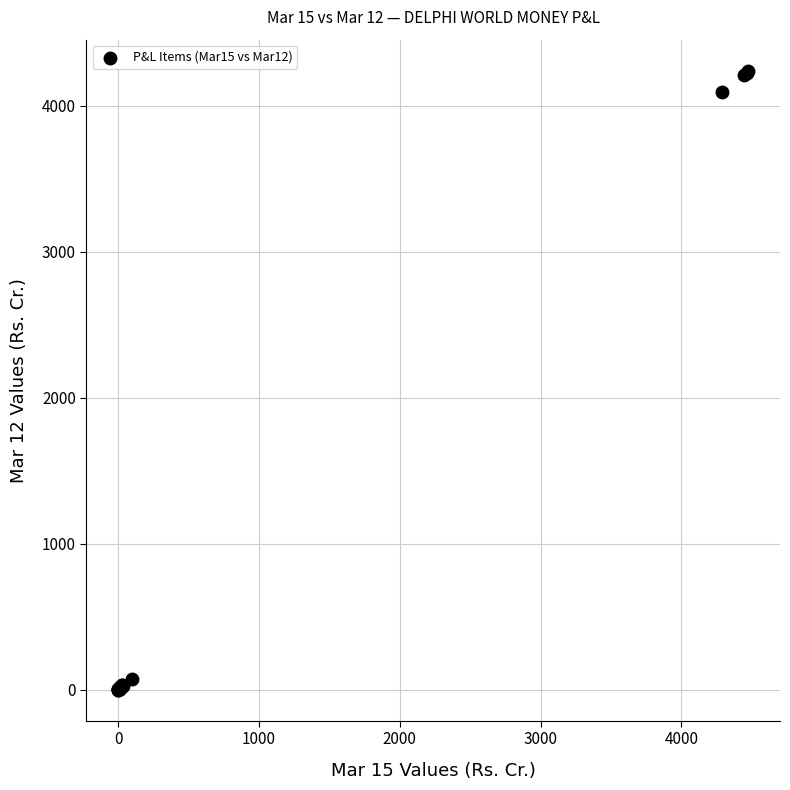

What Y value in the scatter plot is closest to 2120?

4096.0